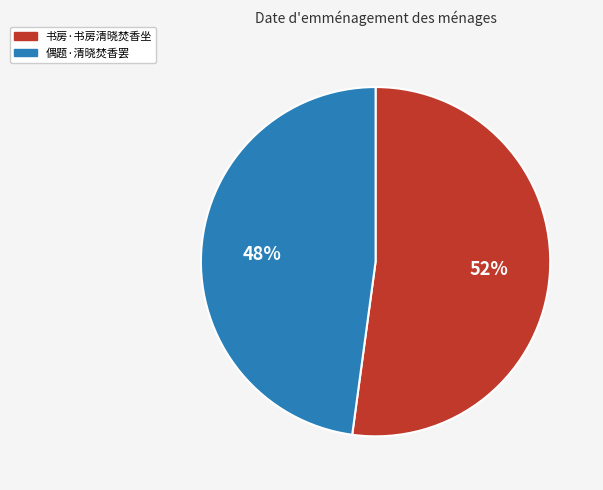

What percentage is the 书房·书房清晓焚香坐 slice, to the nearest percent?

52%